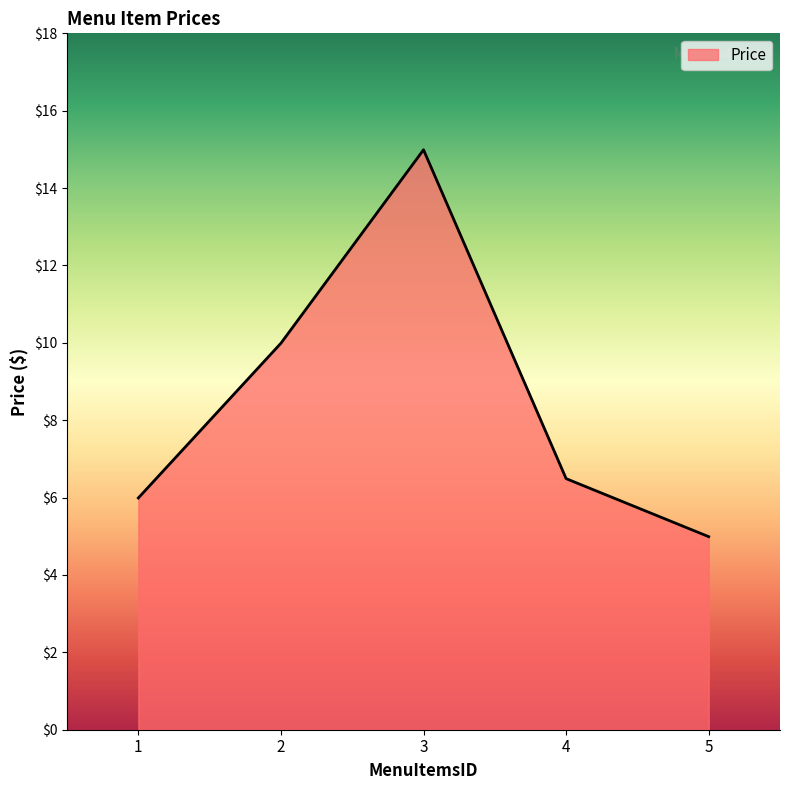

Reading left to right, what are all the values shown in this chart?

1=6.0	2=10.0	3=15.0	4=6.5	5=5.0